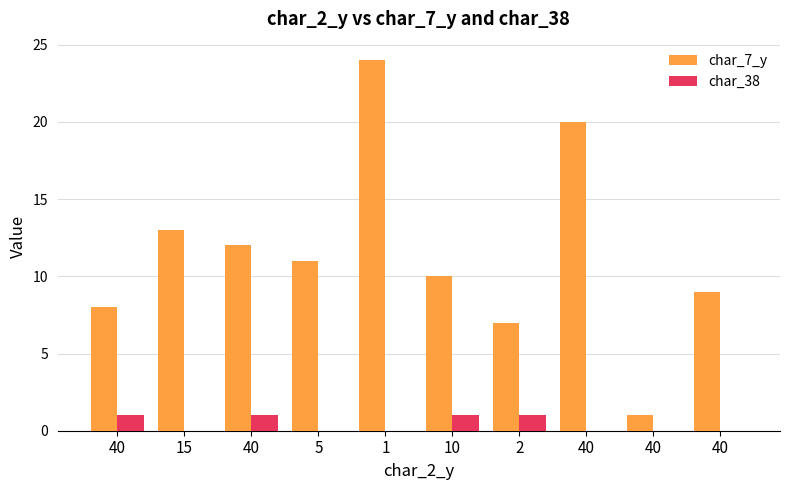

At which label is char_38 closest to 0?

15